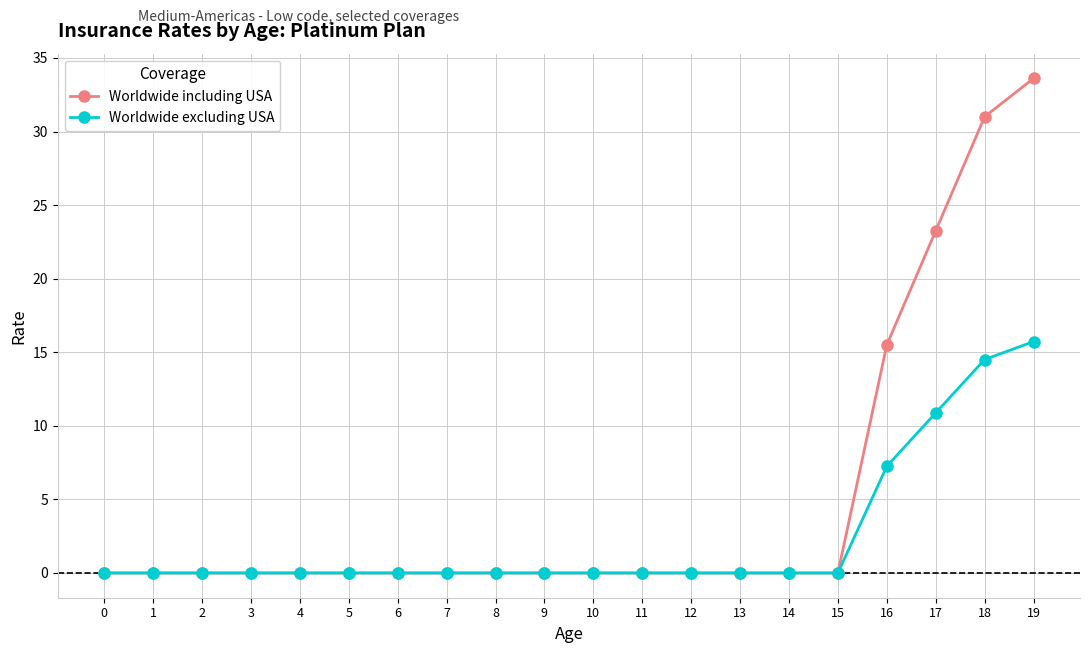

Which series has the largest total across all categories?

Worldwide including USA